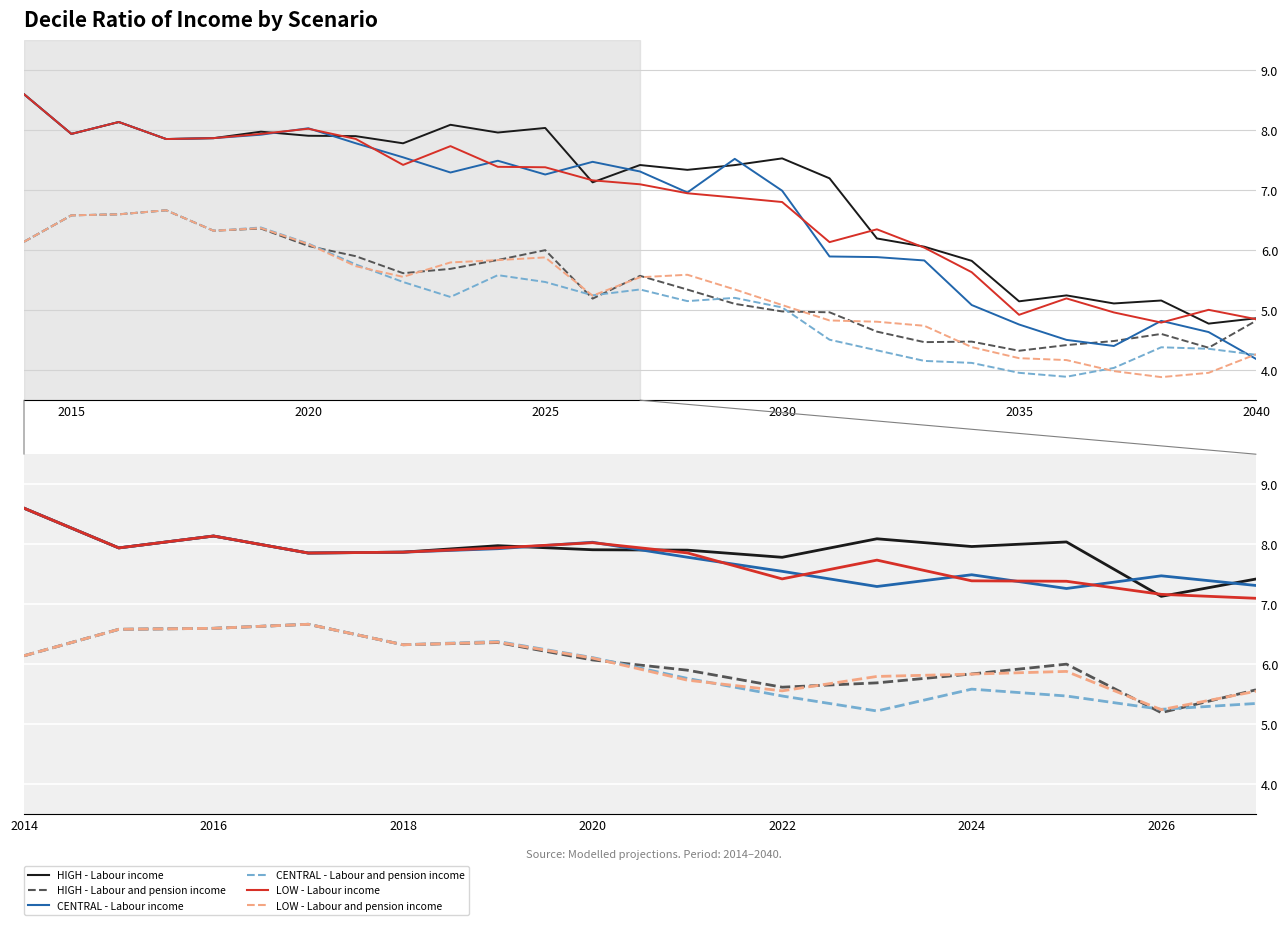

The HIGH - Labour income series shows 12.7 at 2015. True or false?

False